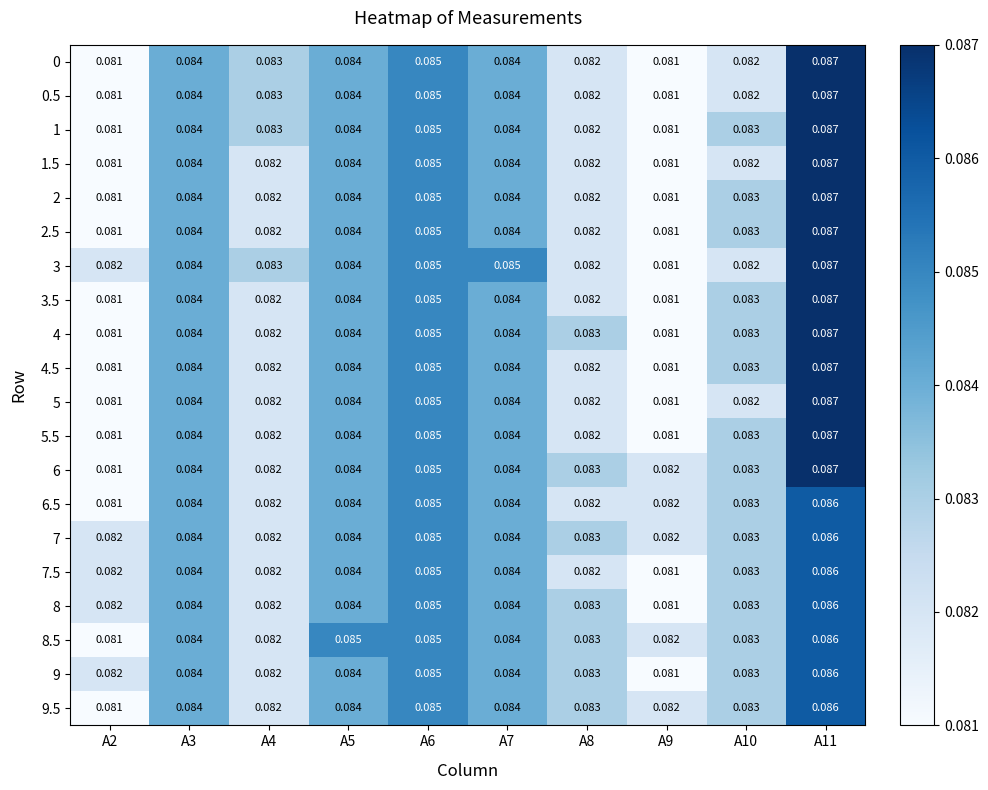

Is the value of 1 at A10 greater than the value of 3 at A2?

Yes